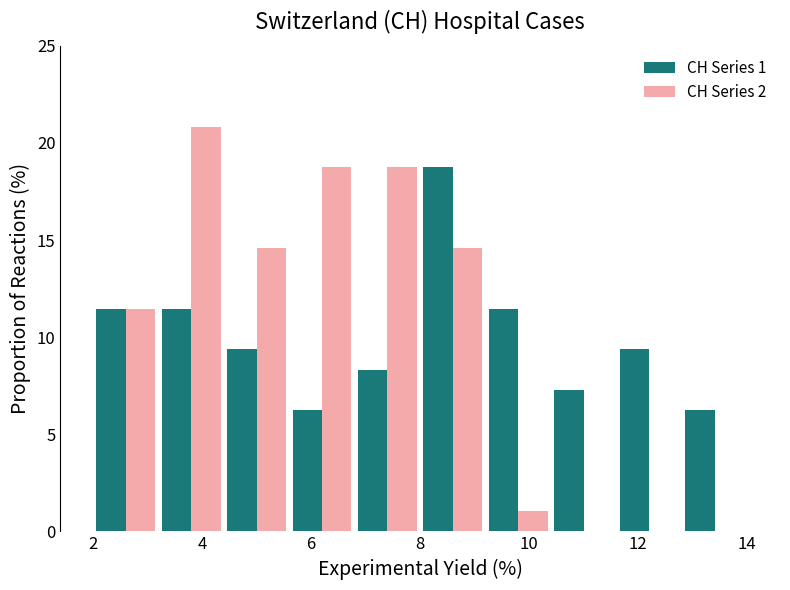

In the CH Series 1 series, which range on the x-axis has the tallest bar?

8.0 to 9.2